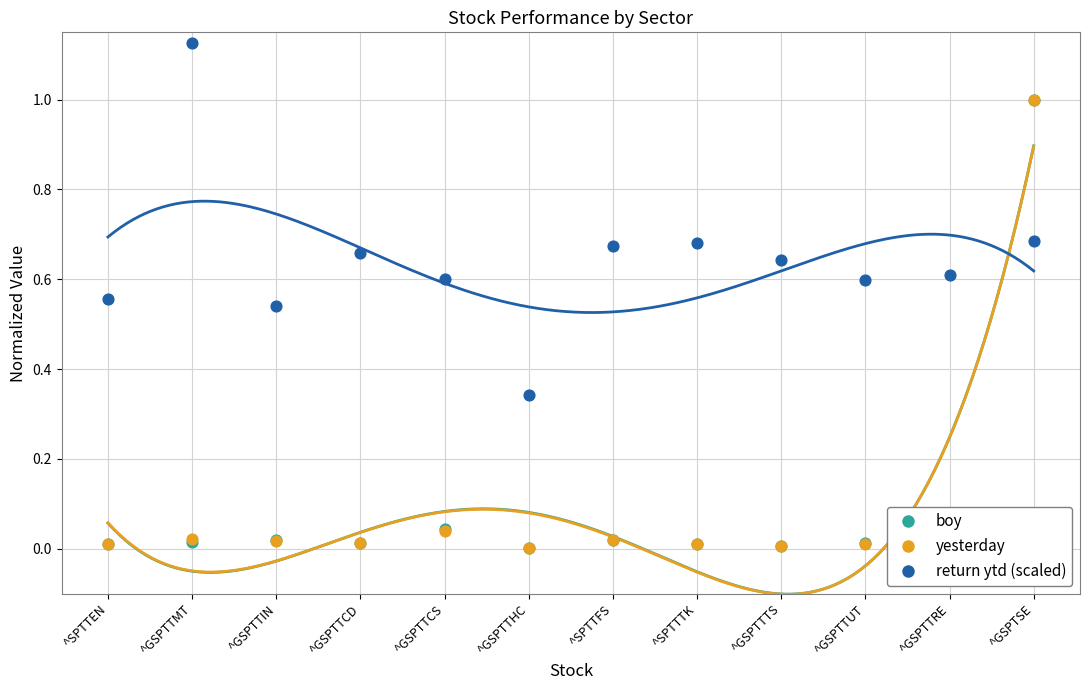

Which series contains the highest Y value?

return ytd (scaled)